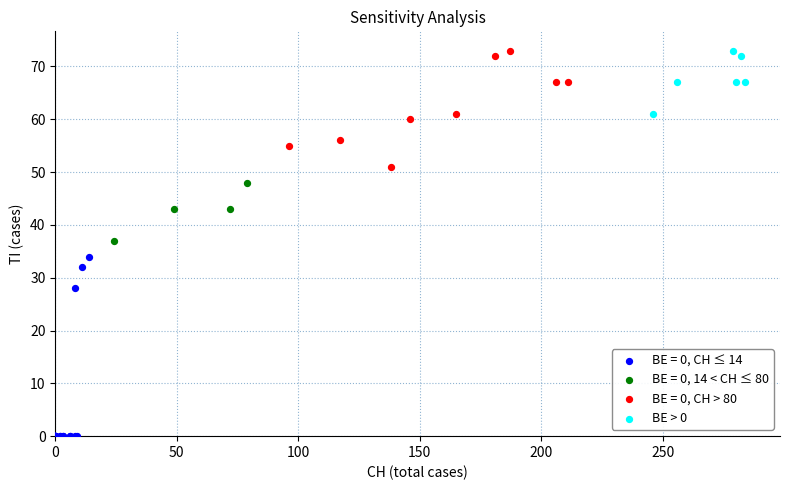

Which series contains the lowest Y value?

BE = 0, CH ≤ 14